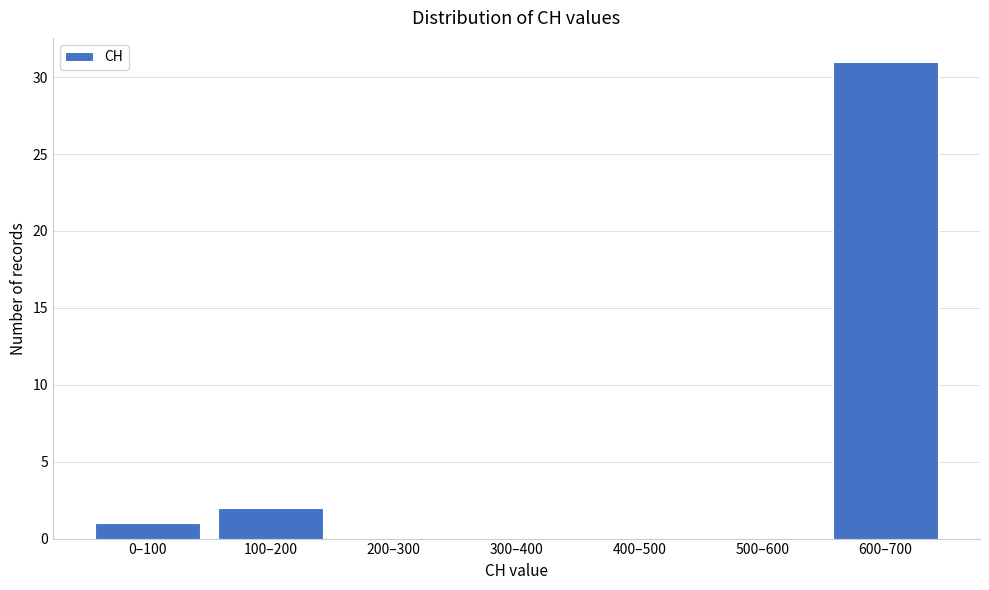

Reading left to right, extract all data points from this chart.

0–100=1	100–200=2	200–300=0	300–400=0	400–500=0	500–600=0	600–700=31